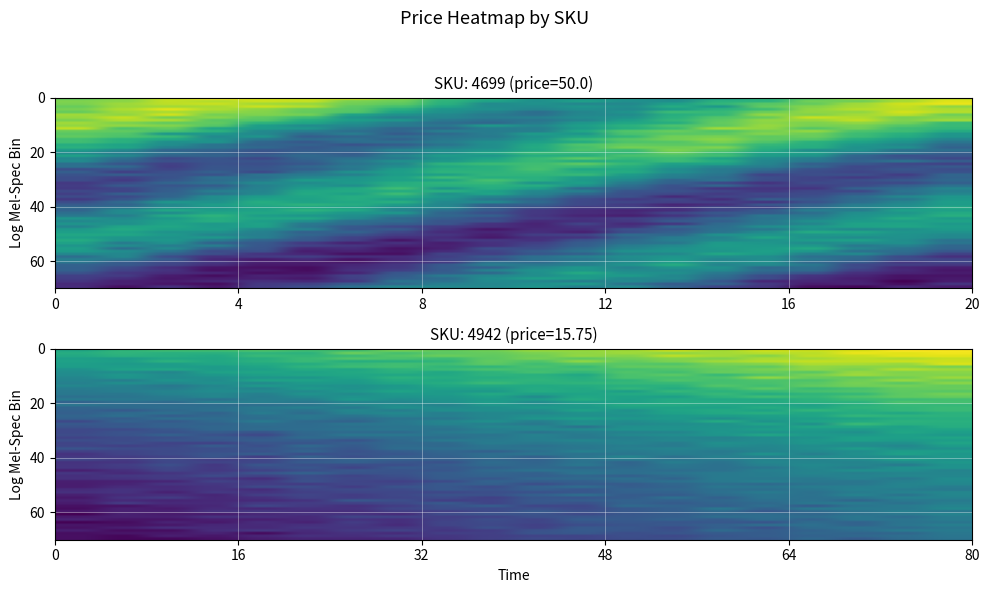

How many data points does each series have?

20